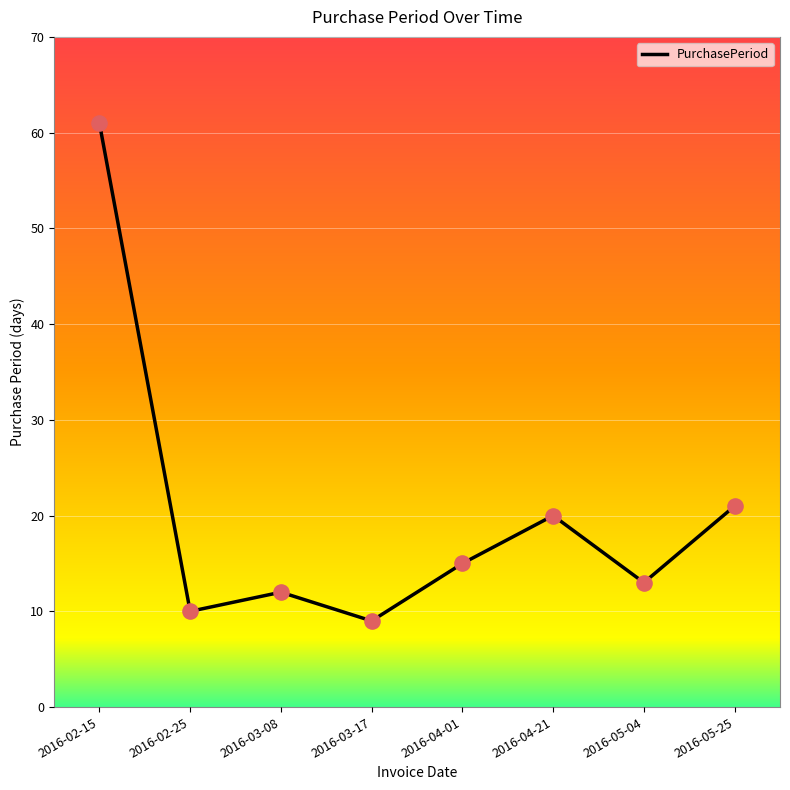

Between 2016-03-17 and 2016-05-04, which is larger?

2016-05-04